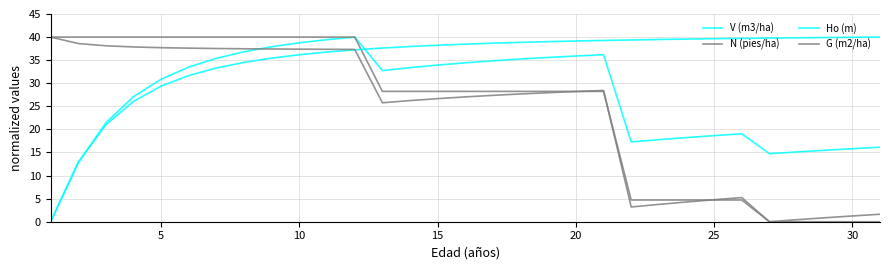

How many intersections are there between N (pies/ha) and G (m2/ha)?

3